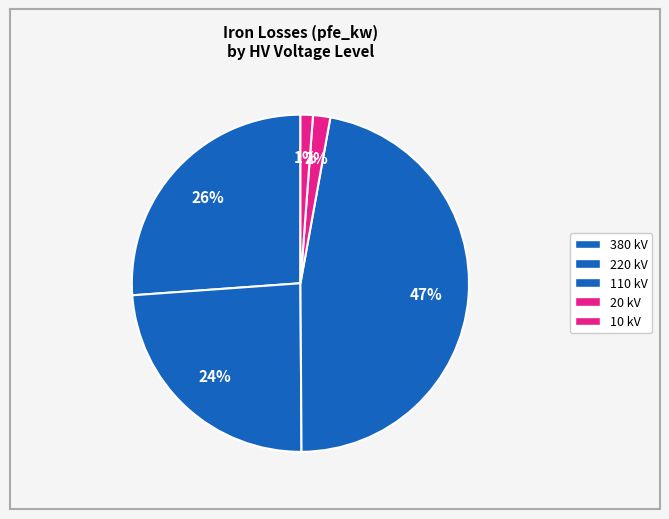

Count the number of slices in the pie.

5